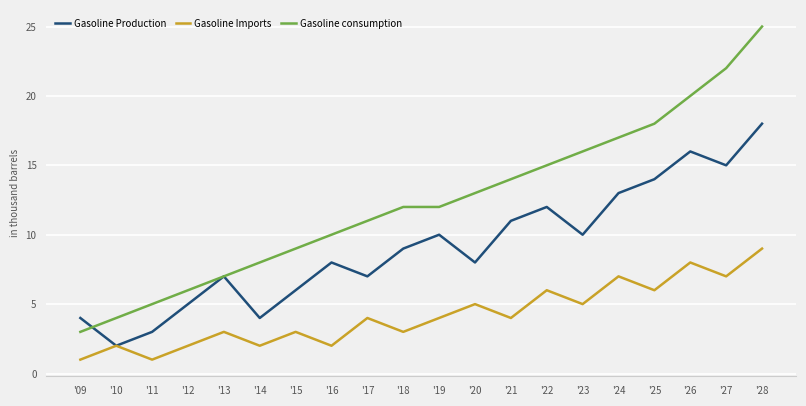

True or false: Gasoline Imports and Gasoline consumption intersect in this chart.

False